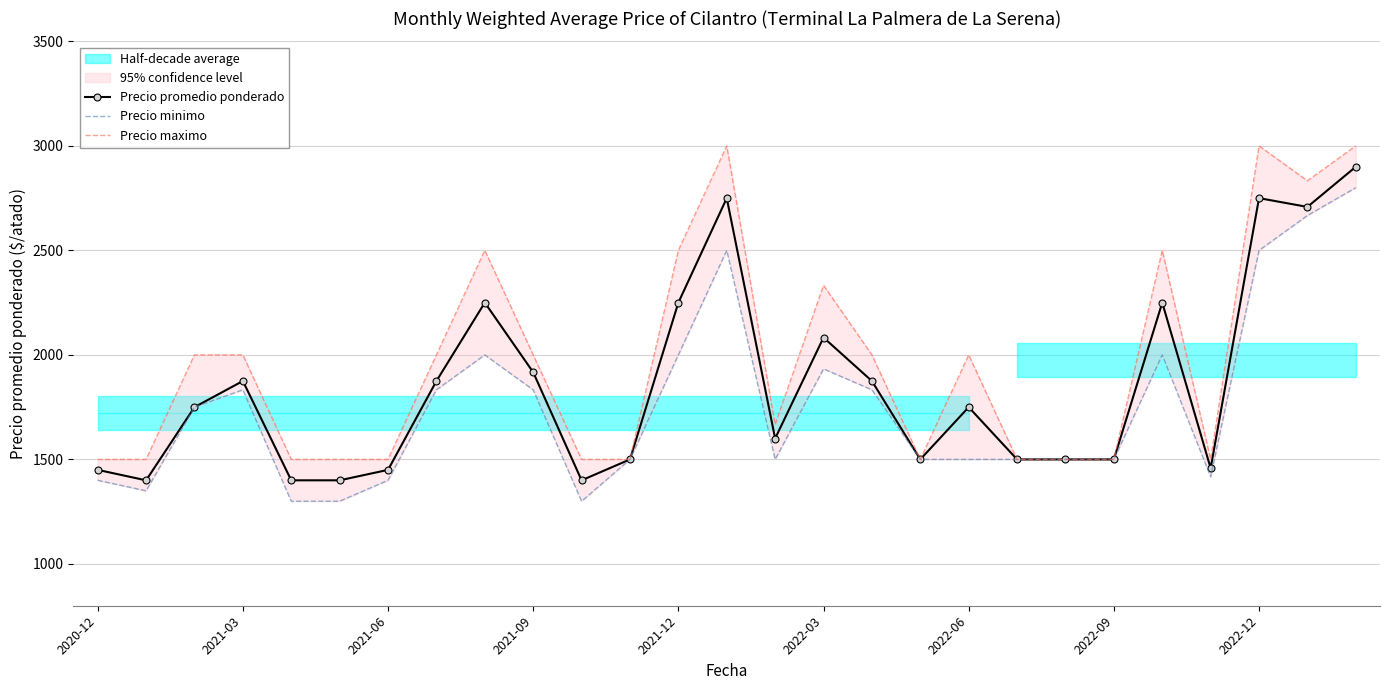

How many values in the Precio maximo series are below 2000?

13